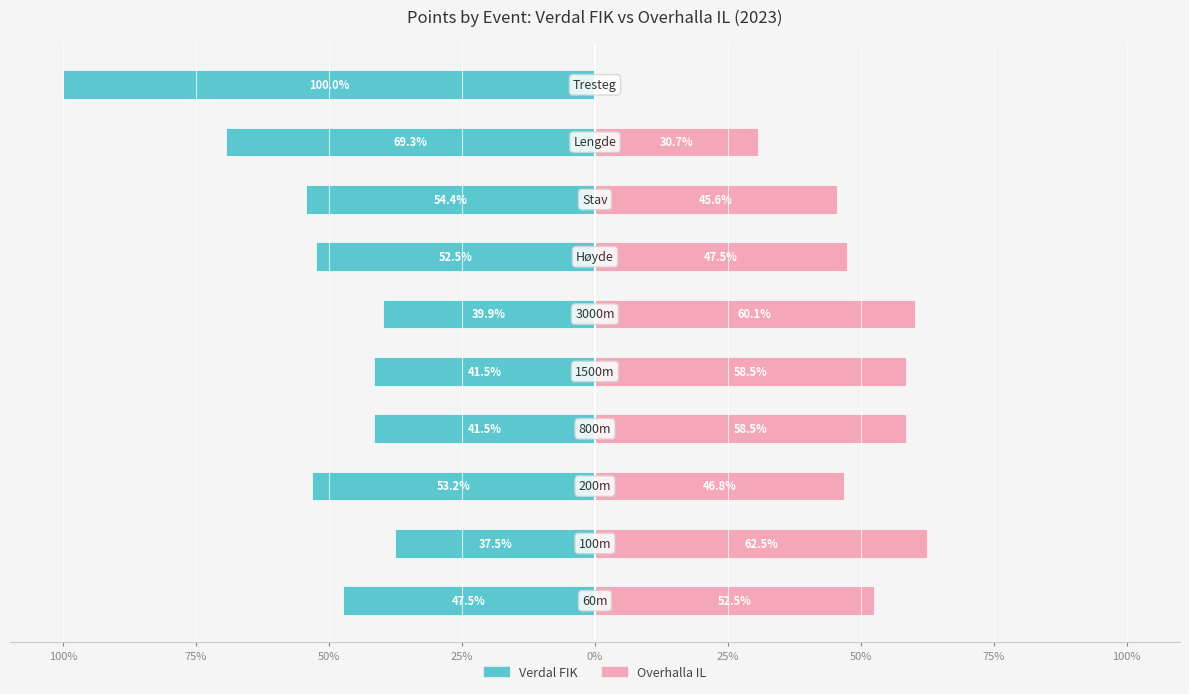

How many groups of bars are there?

10